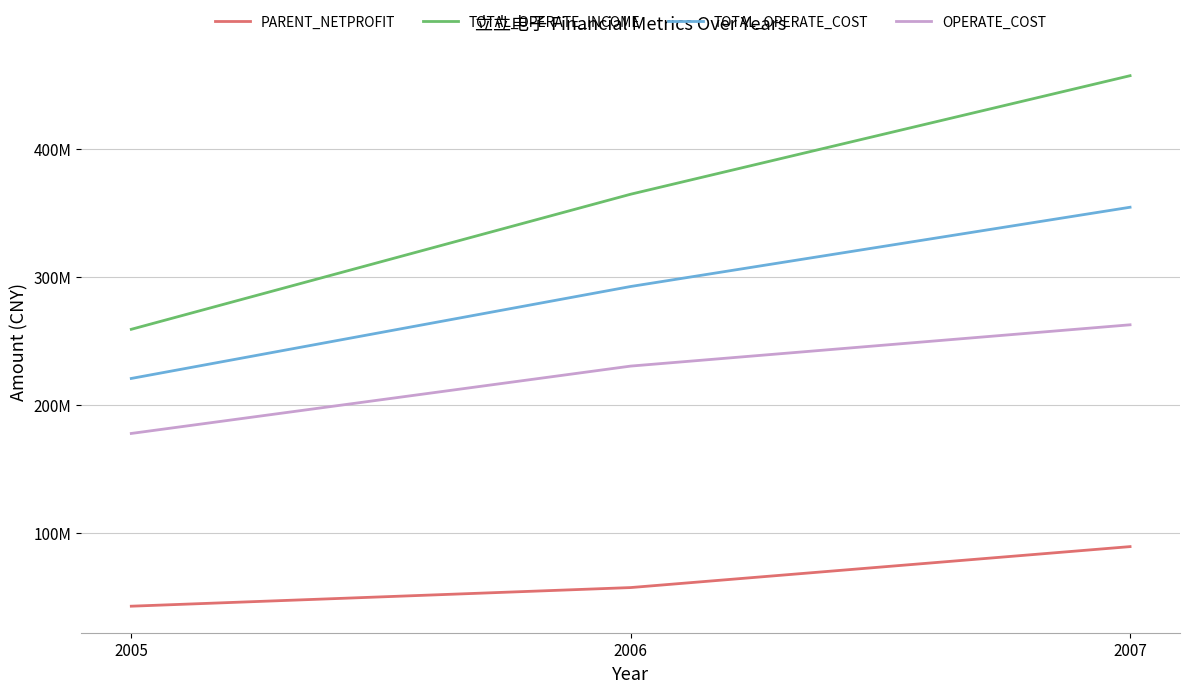

Does the chart have visible grid lines?

Yes